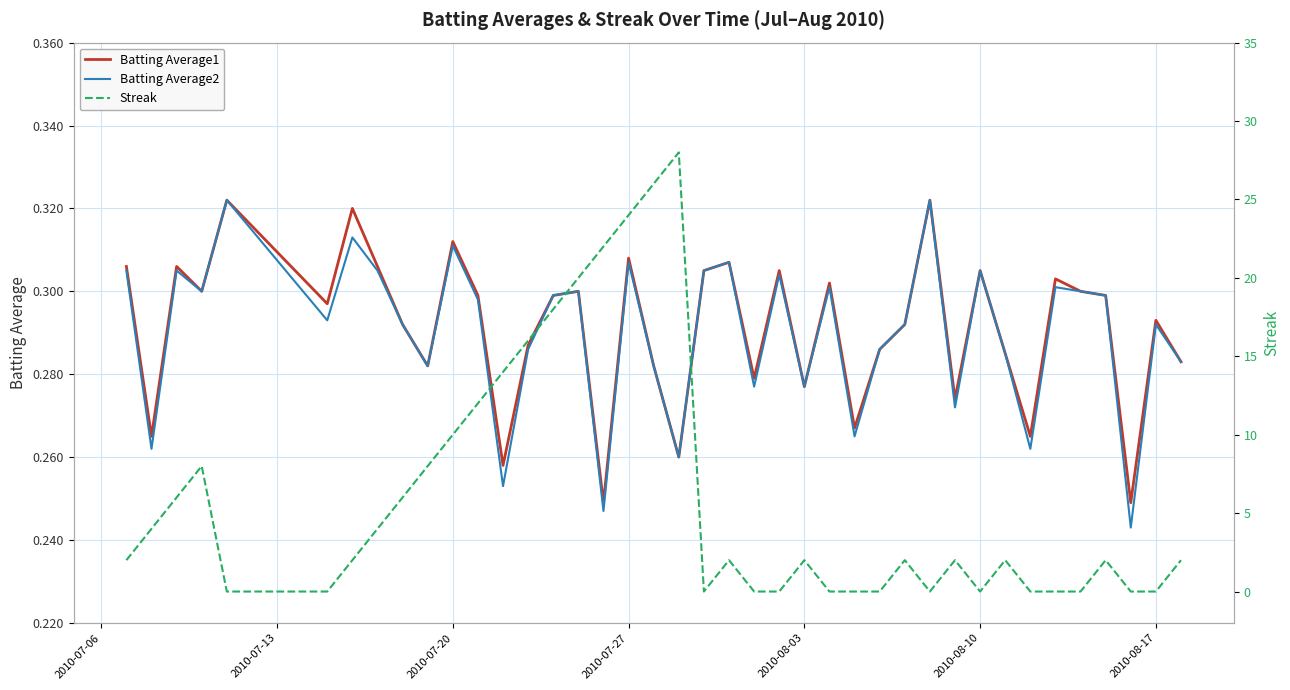

The Batting Average1 series shows 0.5 at 2010-07-27. True or false?

False